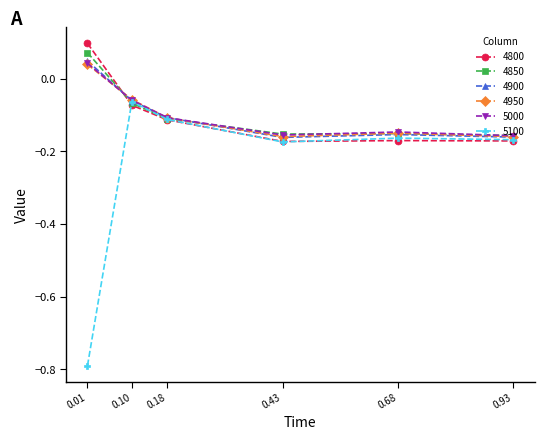

Where is the first local maximum for 5100?

0.10